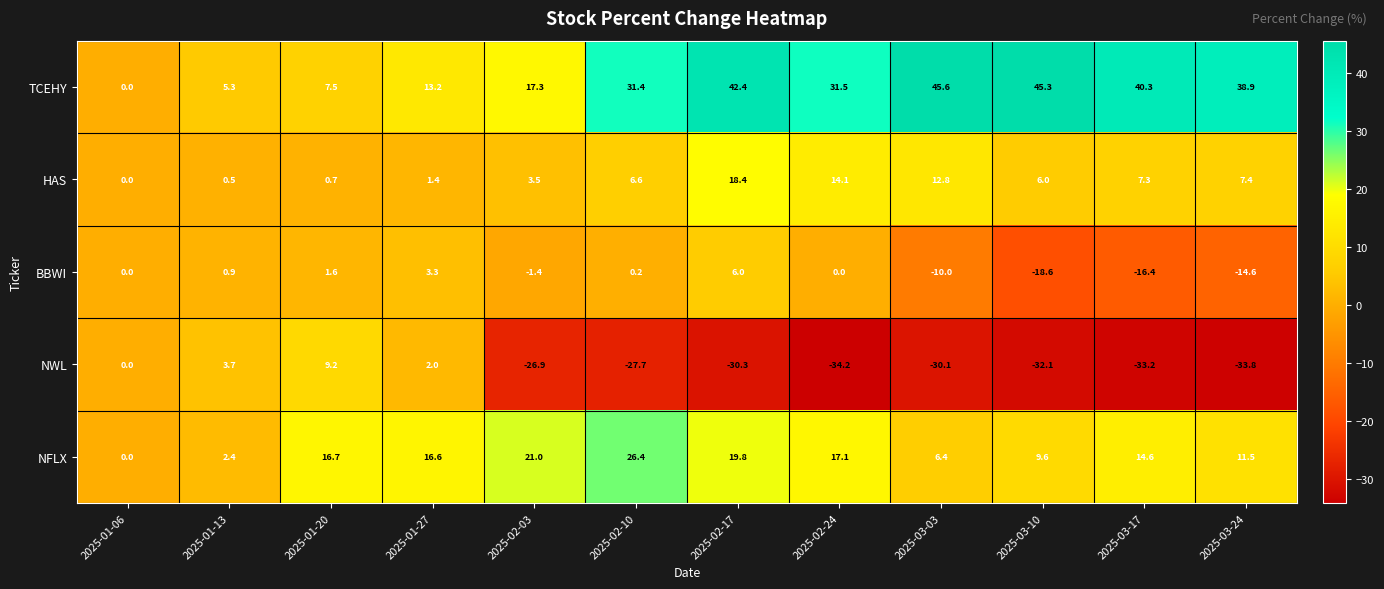

Rank the series at 2025-02-24 from highest to lowest value.

TCEHY, NFLX, HAS, BBWI, NWL